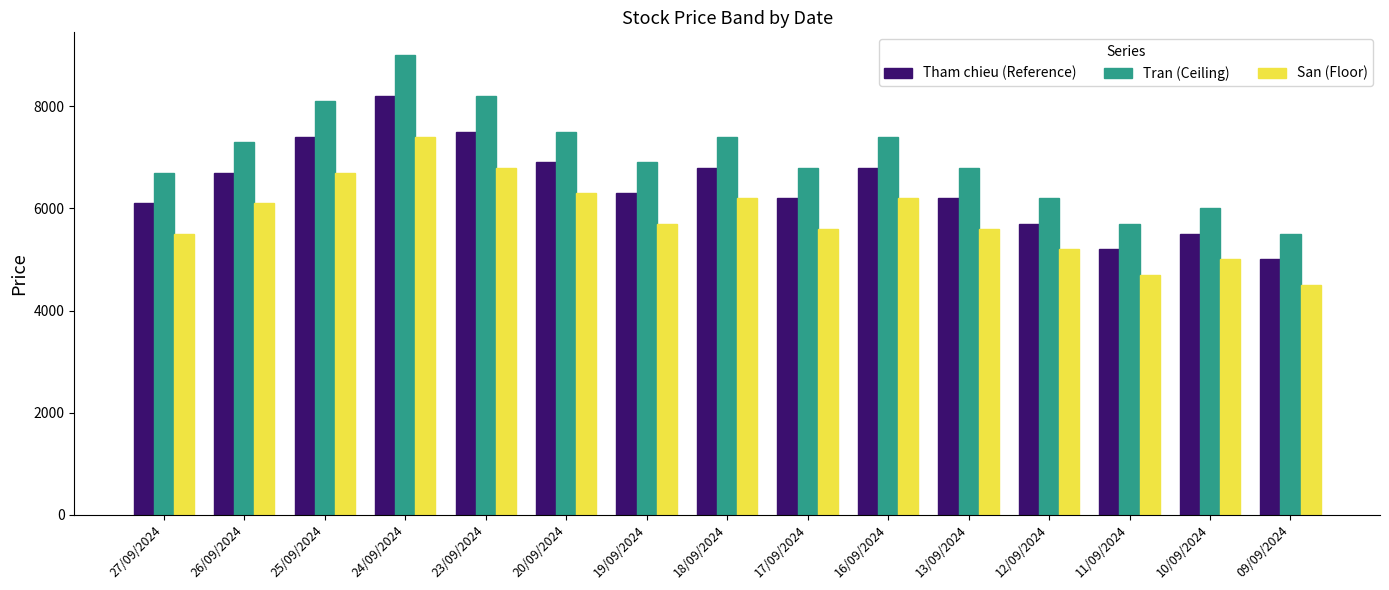

Rank the series at 25/09/2024 from highest to lowest value.

Tran (Ceiling), Tham chieu (Reference), San (Floor)